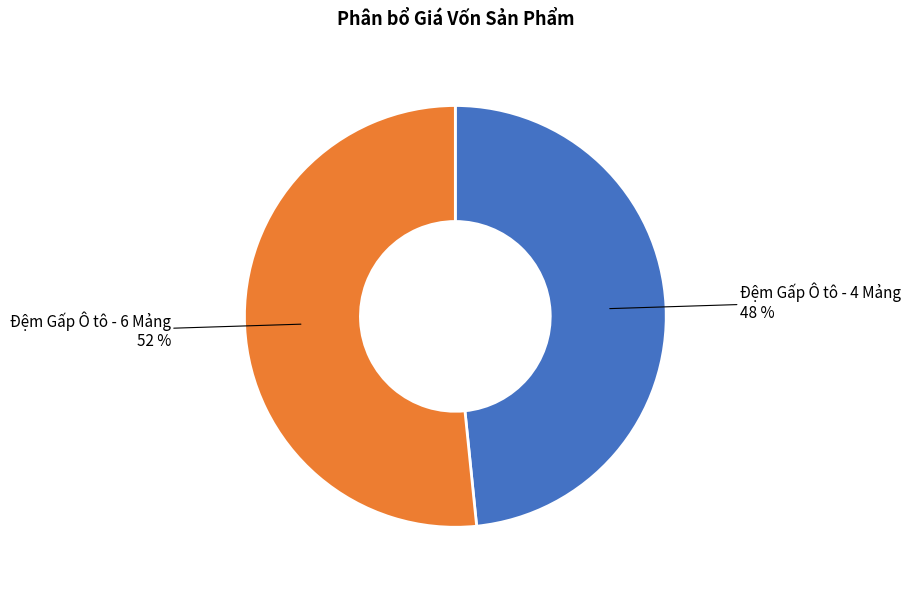

What is the largest slice in the pie chart?

Đệm Gấp Ô tô - 6 Mảng